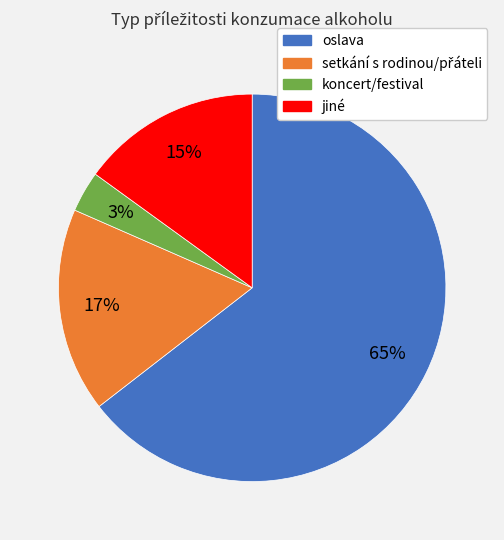

Which has a higher value, koncert/festival or oslava?

oslava